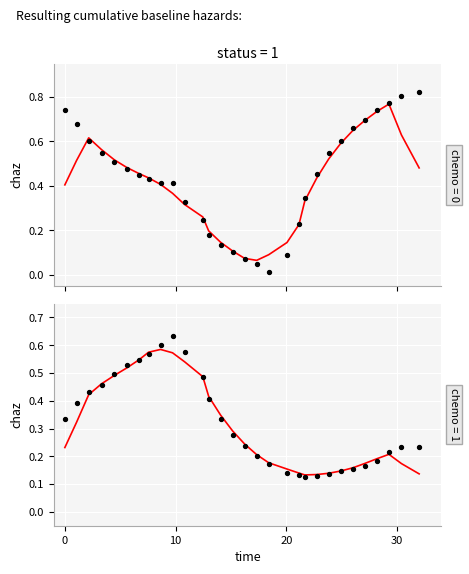

Which series contains the highest Y value?

x_pred_normalised